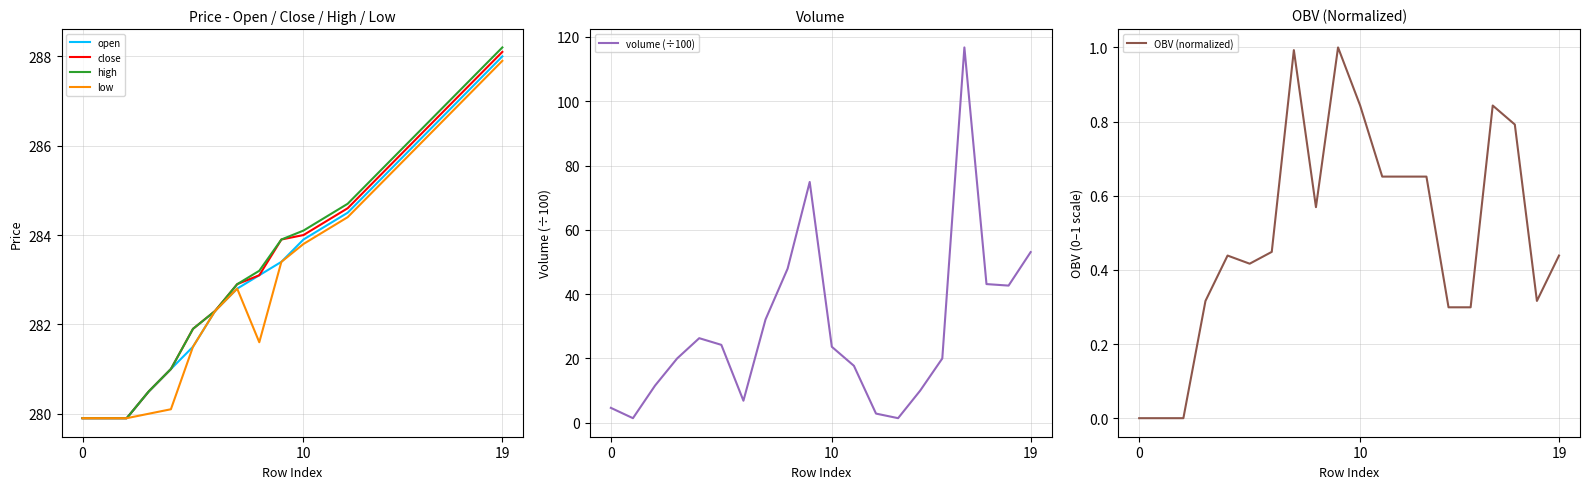

How many data points does each series have?

20